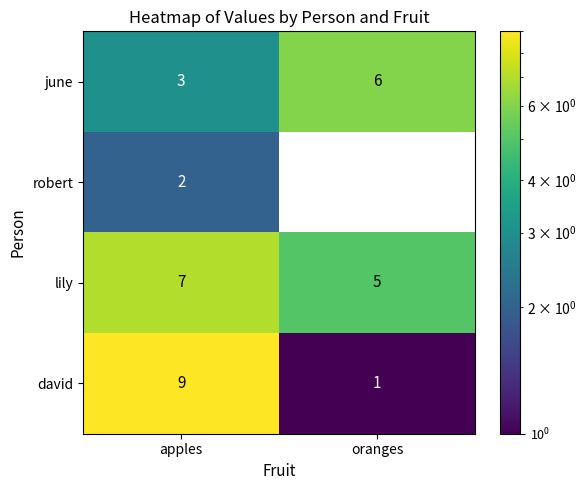

At which label is june closest to 4?

apples